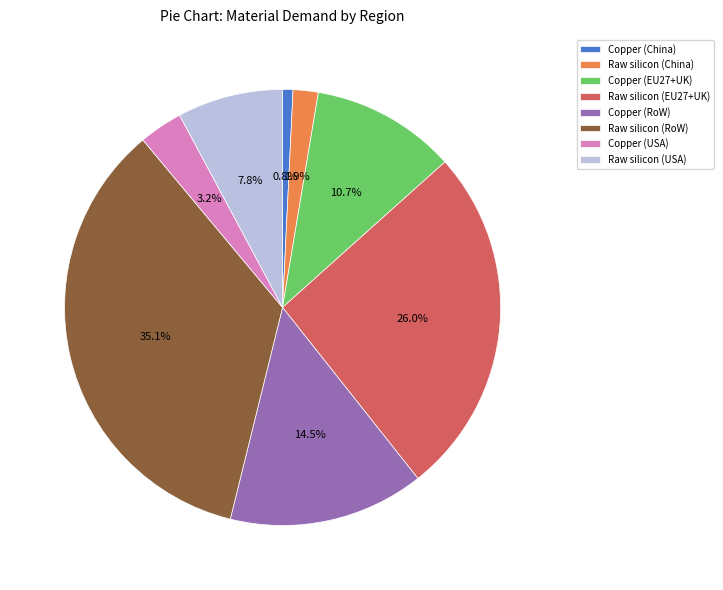

Which slice is the smallest?

Copper (China)